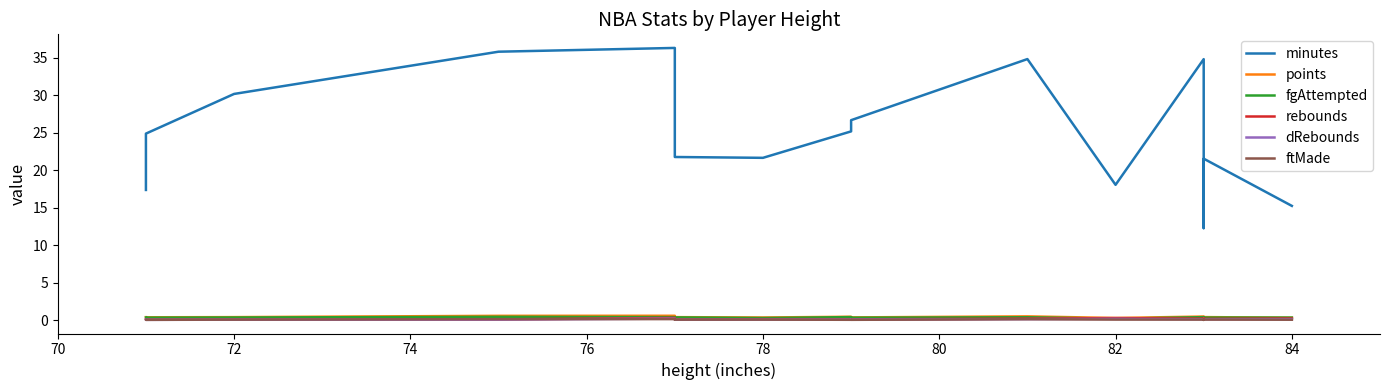

What is the average value of the points series?

0.4